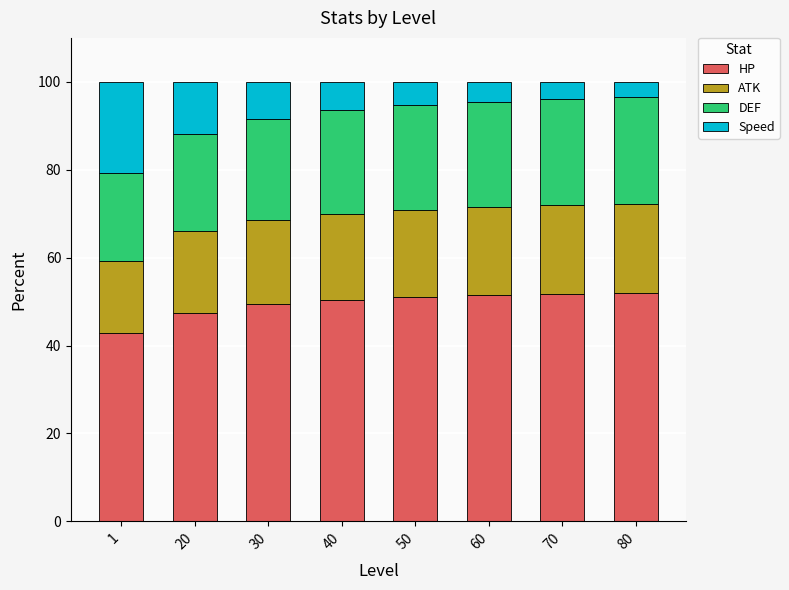

What is the maximum value for HP?

52.0